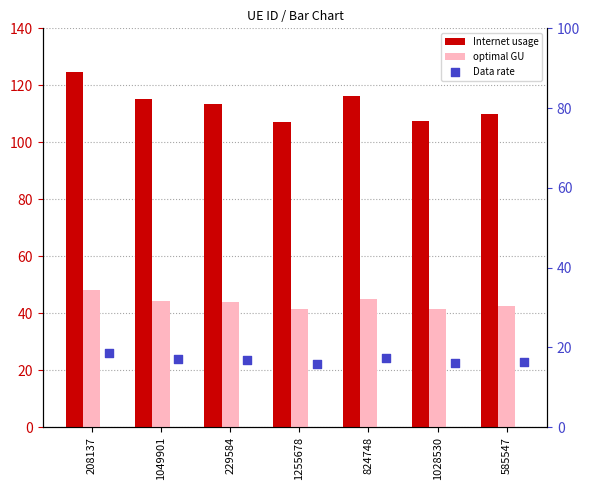

Which series contains the lowest Y value?

Data rate